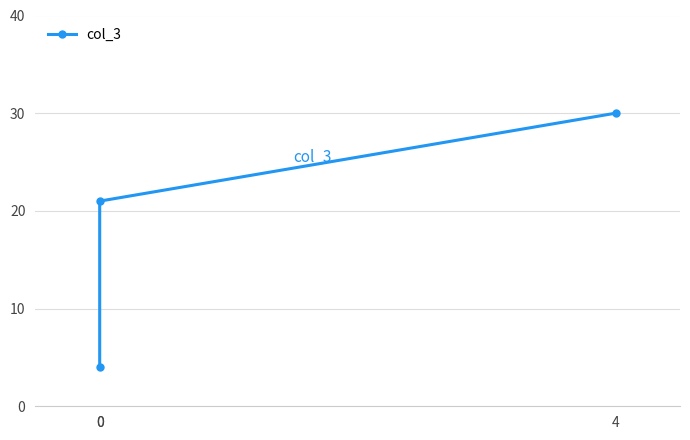

Does the chart display data point markers on the line(s)?

Yes